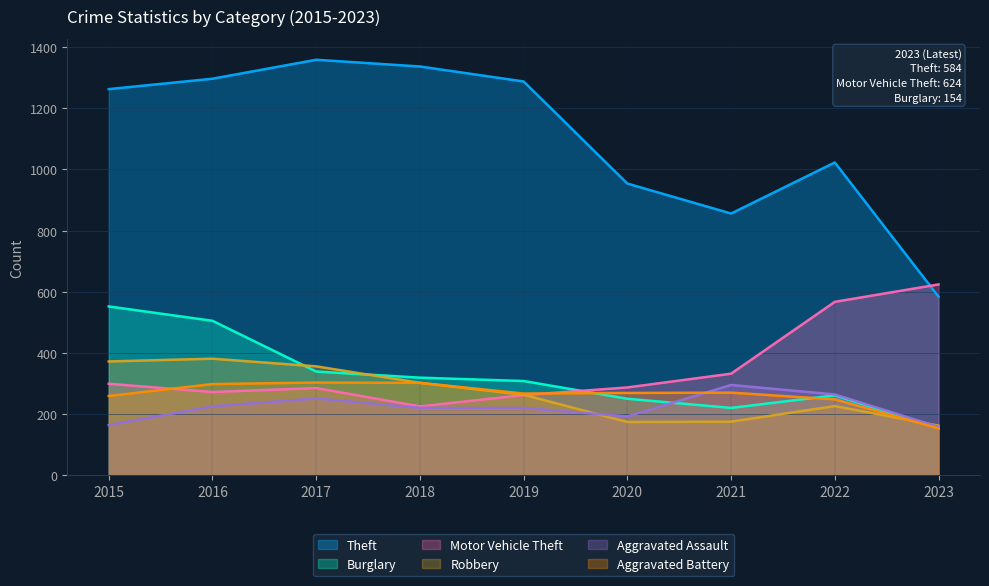

How many data points in Theft are above 1263?

4